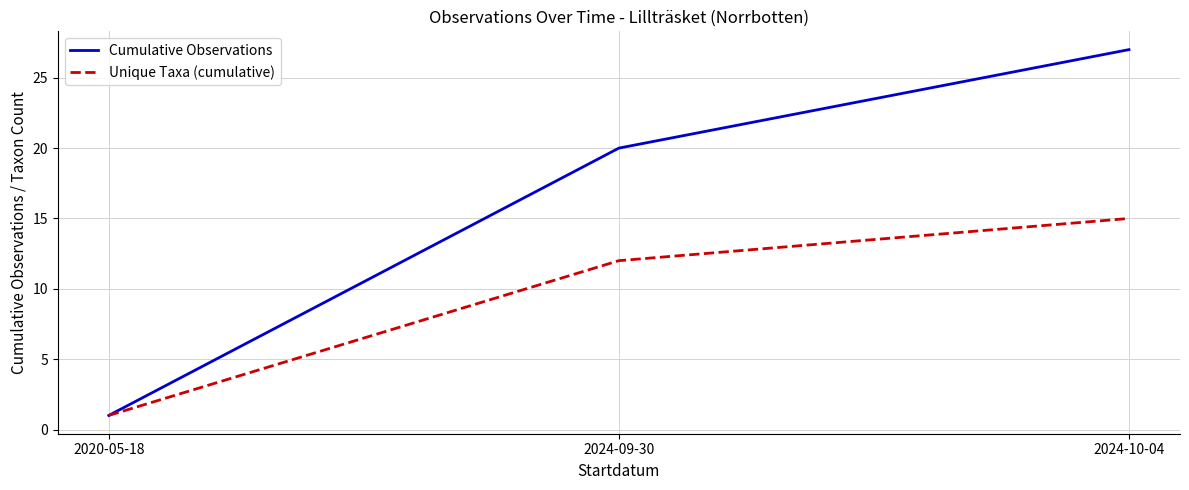

What is the approximate value of Cumulative Observations at 2024-09-30, to the nearest 10?

20